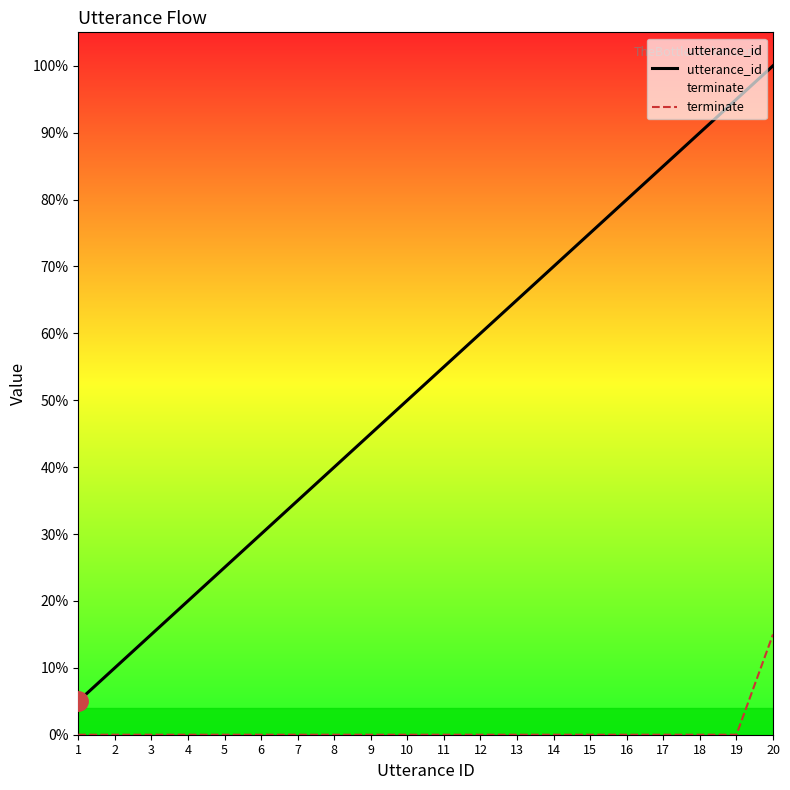

At which category is the sum across all series the highest?

20